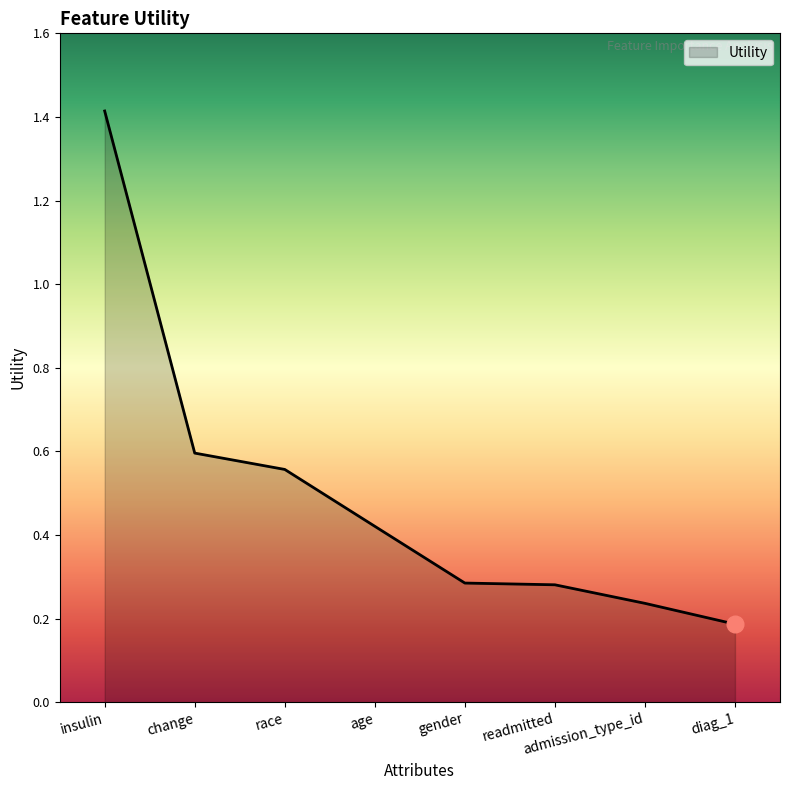

Is it true that the value at race is 0.6?

True